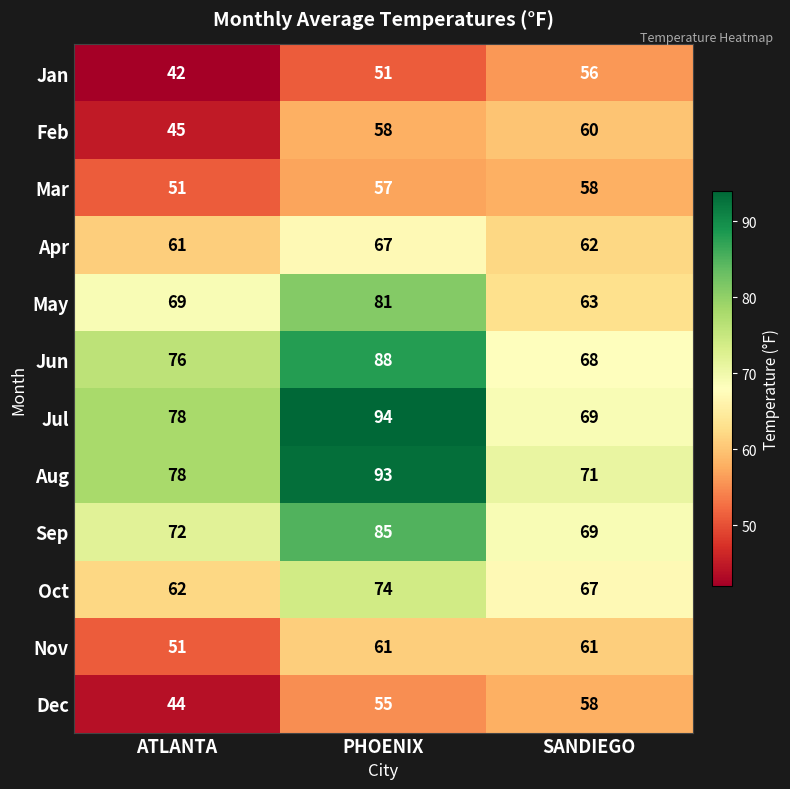

What is the approximate value of Jul at PHOENIX?

94